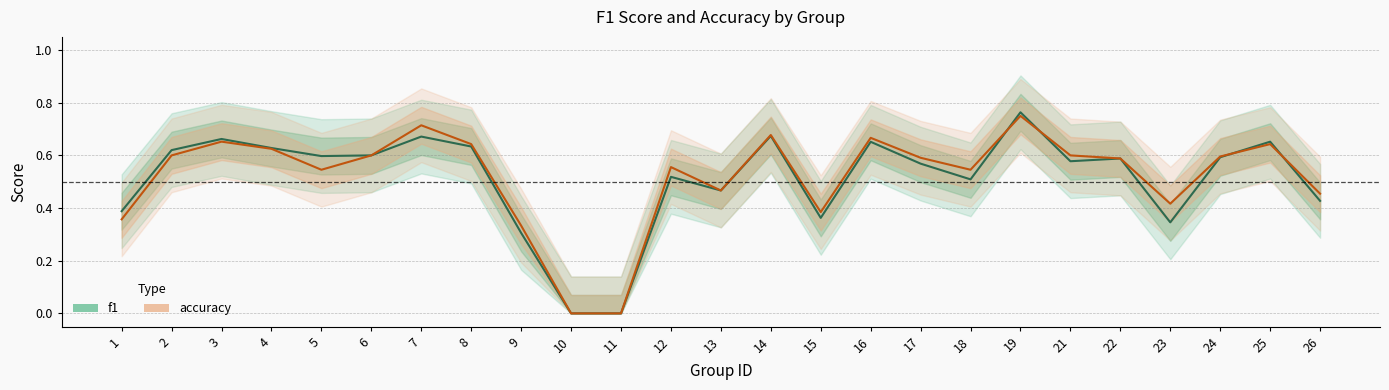

The value of f1 at 21 is 1.0. True or false?

False